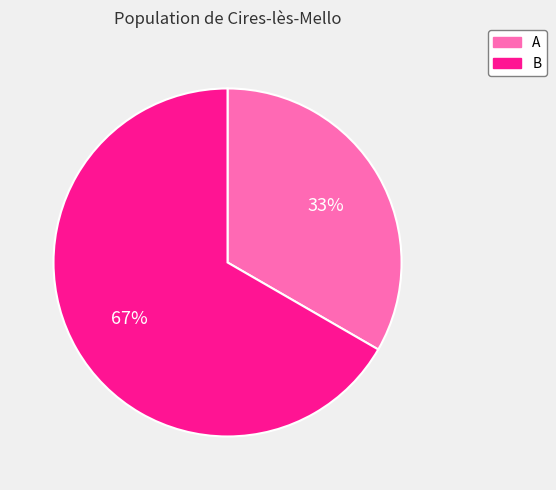

To the nearest percent, what is the average slice percentage?

50%